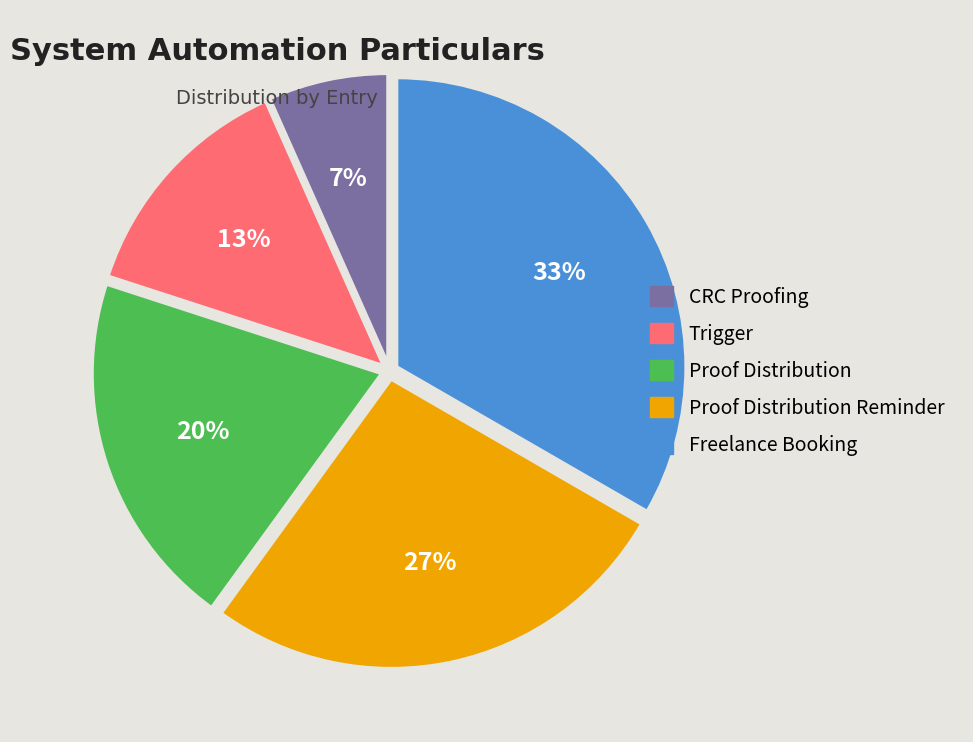

Does any single category account for the majority?

No